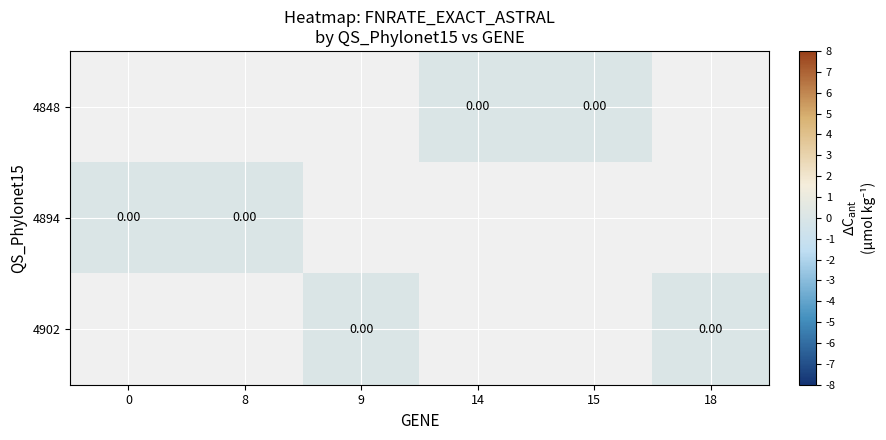

Is the value of row_0 at 15 greater than the value of row_2 at 8?

No